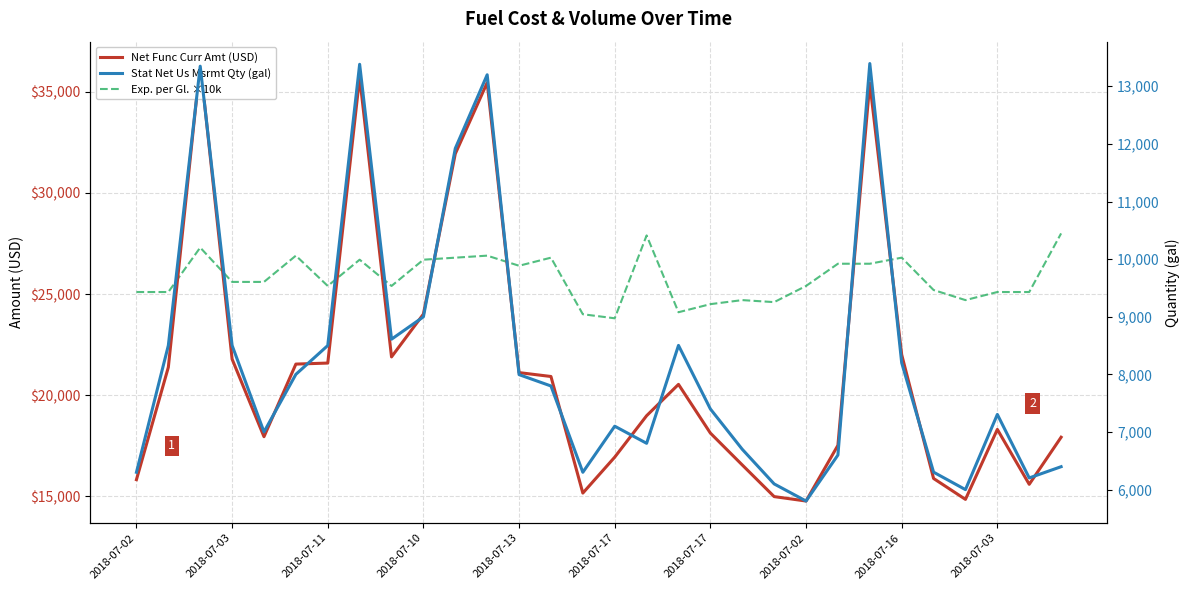

How many data points does each series have?

30